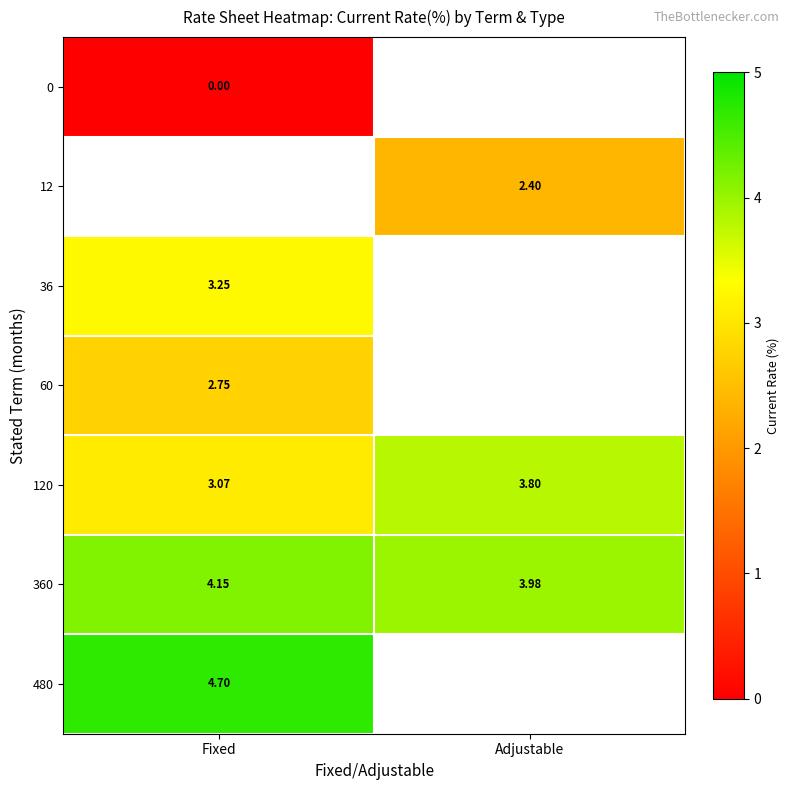

The row_4 series shows 4.5 at Fixed. True or false?

False